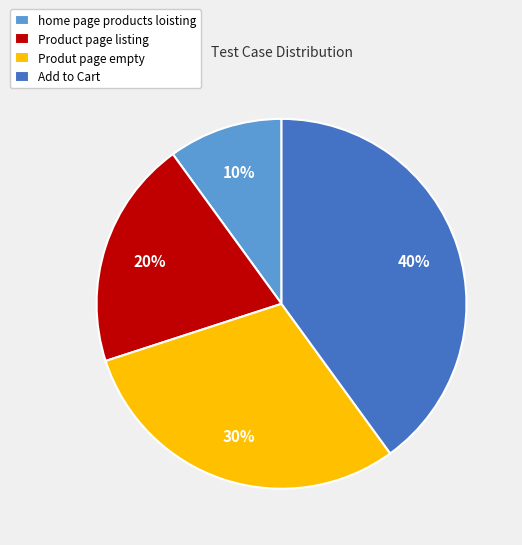

Approximately how many times larger is the value at Produt page empty compared to home page products loisting?

3.0